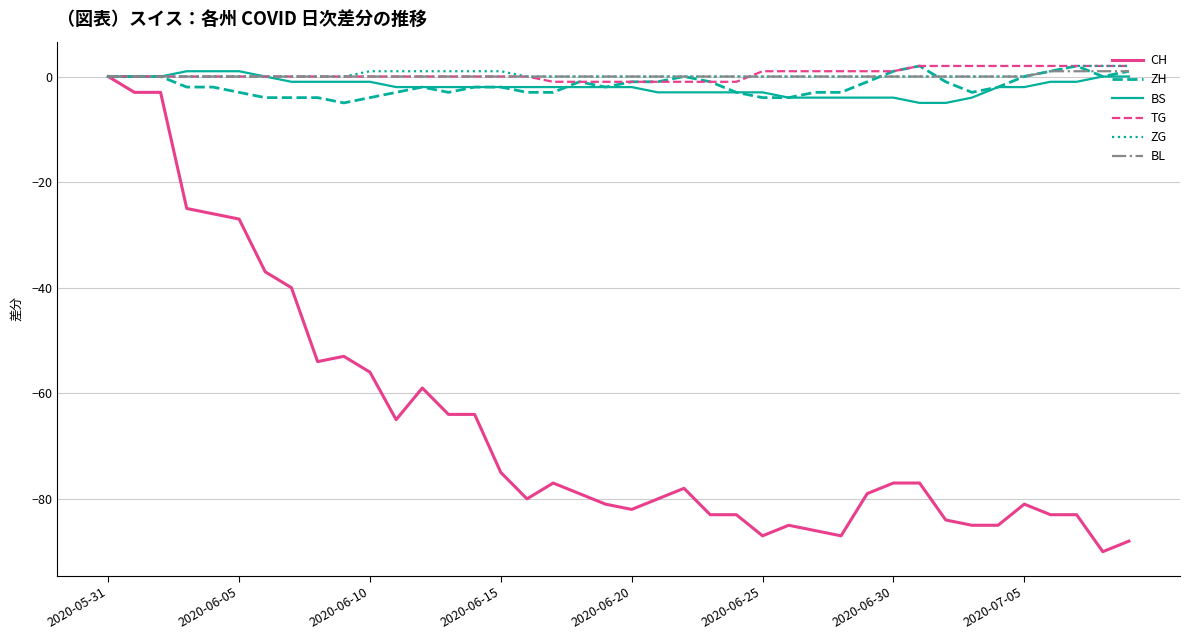

Which series has the widest spread of values?

CH